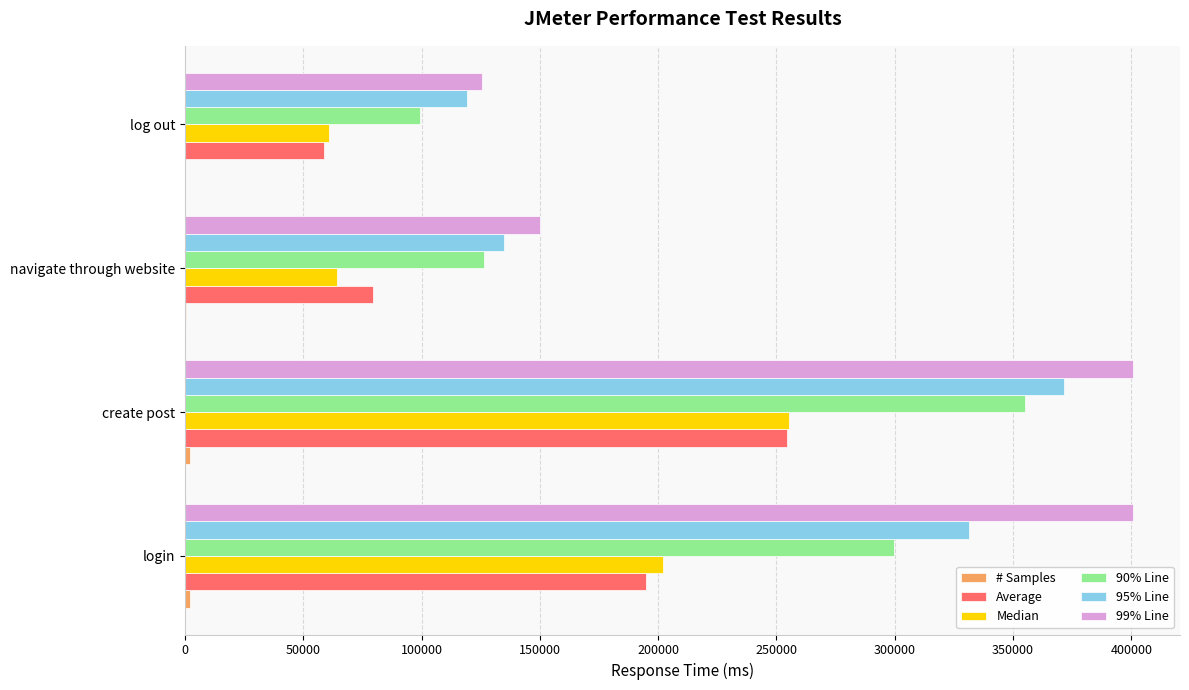

At which label does Median reach its peak?

create post